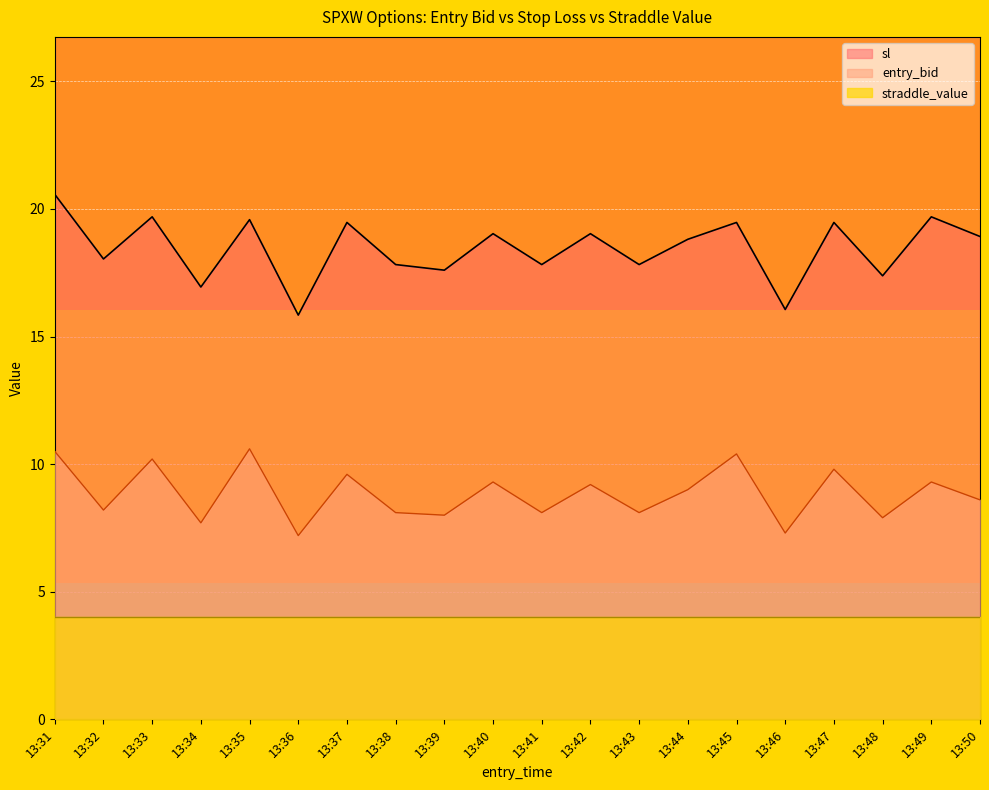

The sl series shows 27.7 at 13:47. True or false?

False